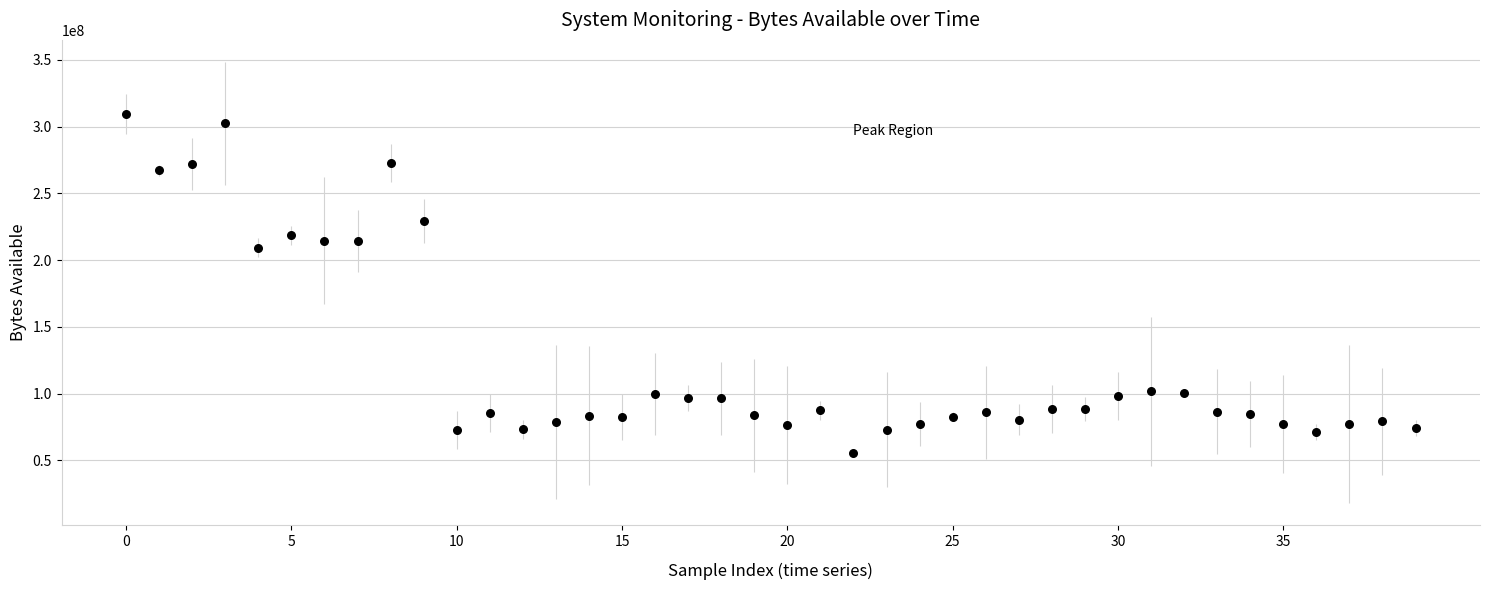

What Y value in the scatter plot is closest to 182329344?

209403904